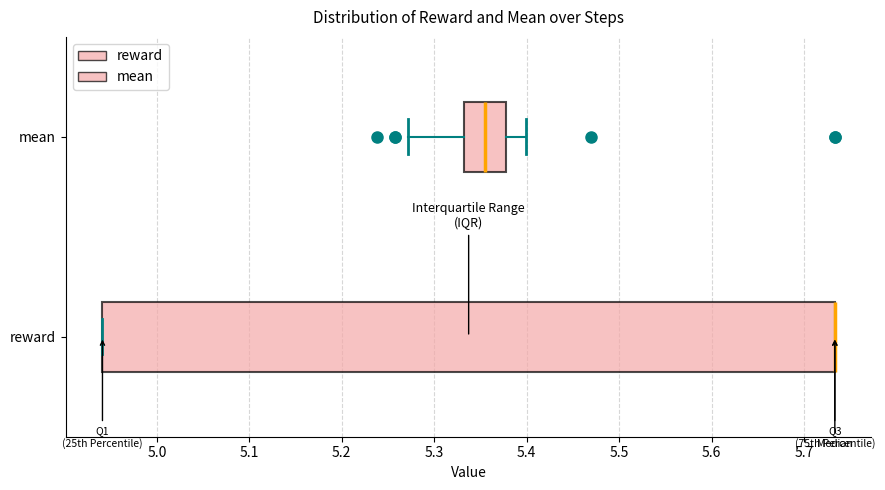

Which box is the widest, from its left edge to its right edge?

reward